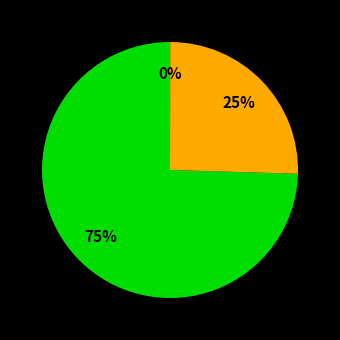

Is there a majority slice in this chart?

Yes